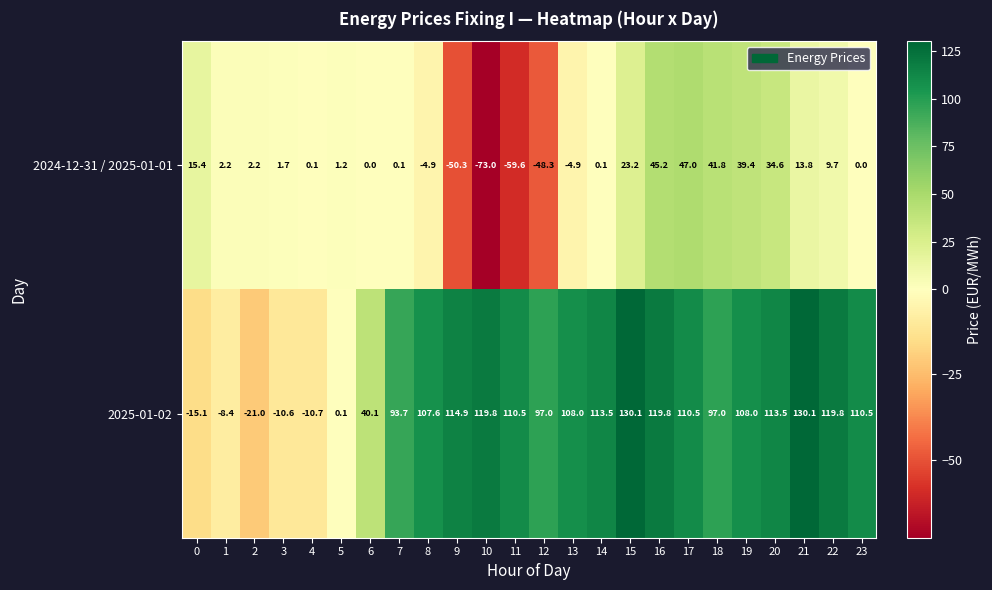

Which category has the lowest value in the 2024-12-31 / 2025-01-01 series?

10